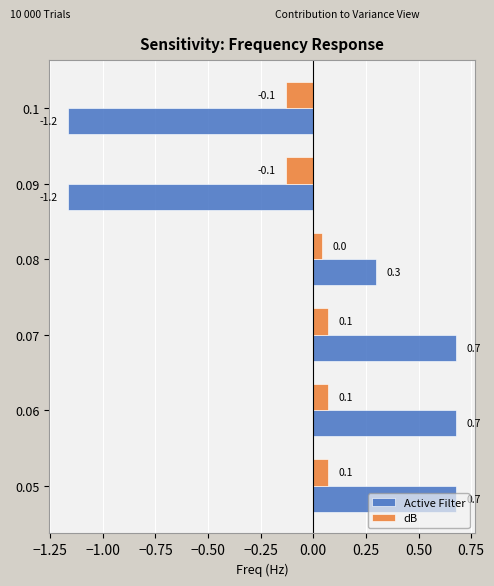

At which label is Active Filter closest to 0?

0.08